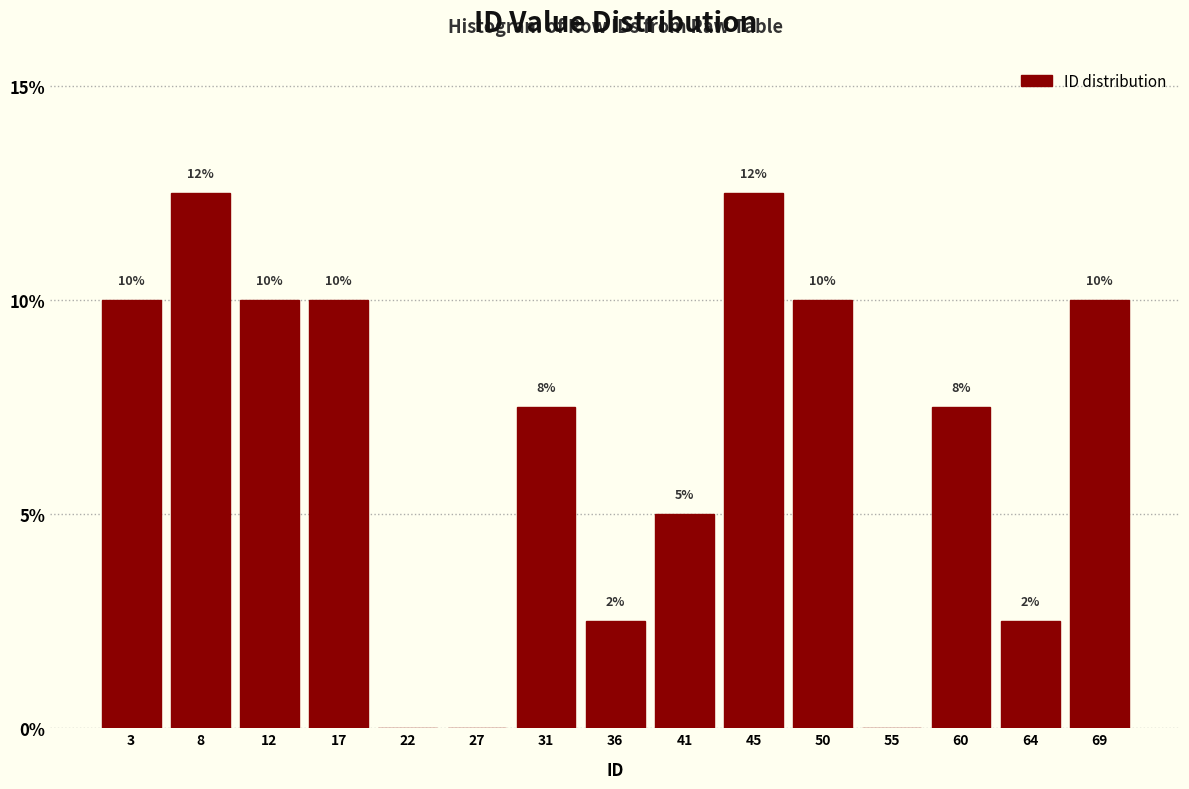

The value at 41 is 5.0. True or false?

True